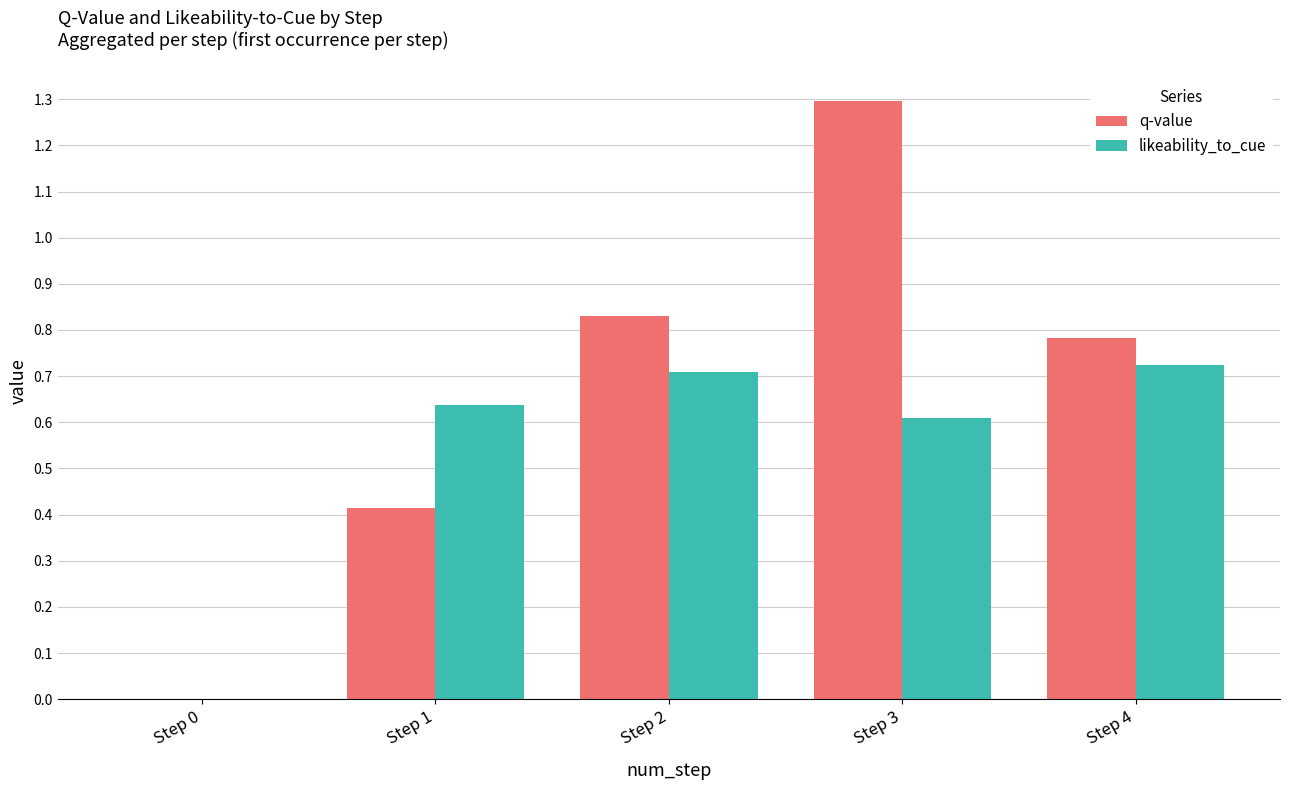

At which category is the sum across all series the highest?

Step 3